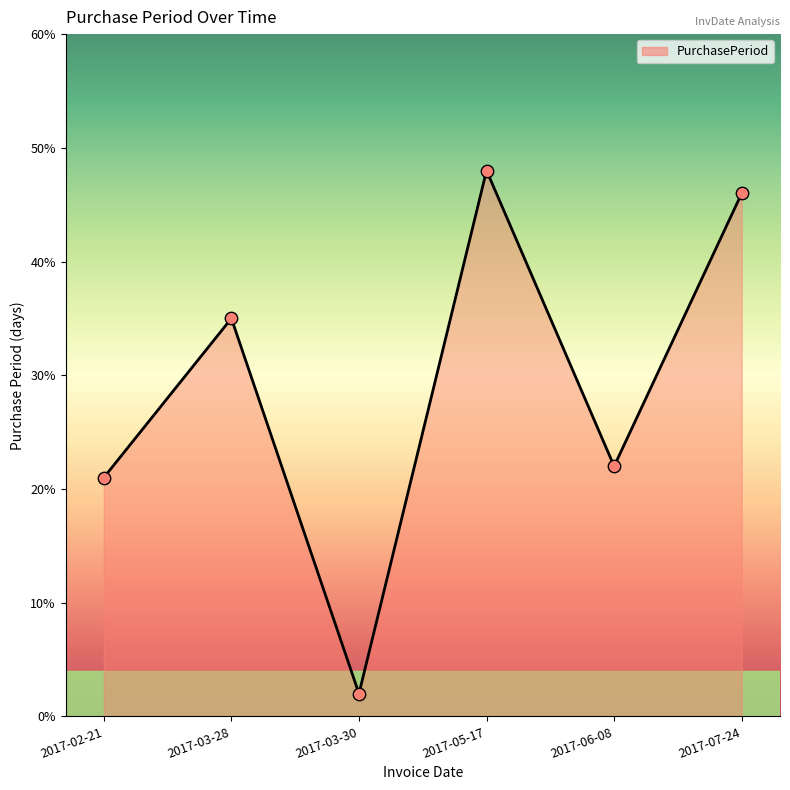

Approximately how many times larger is the value at 2017-05-17 compared to 2017-06-08?

2.2